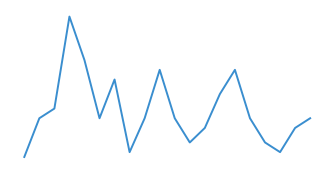

Does the chart have visible grid lines?

No